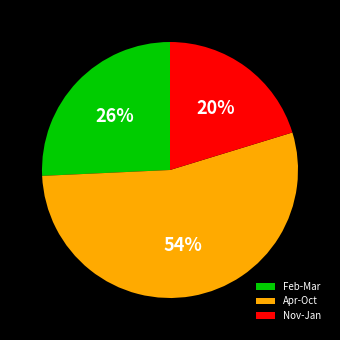

Between Nov-Jan and Feb-Mar, which is larger?

Feb-Mar